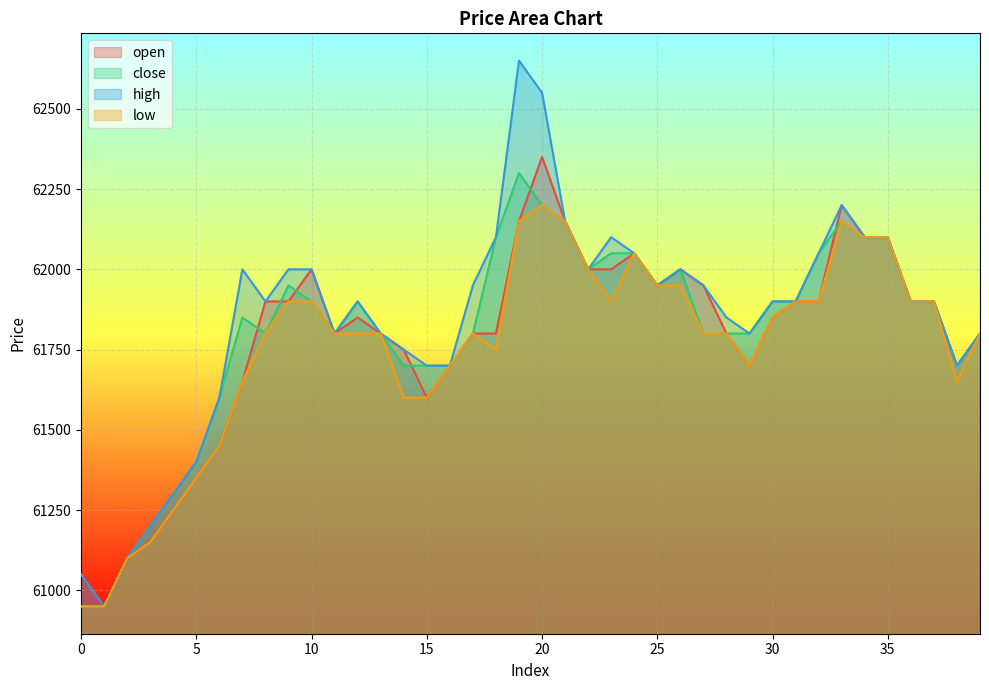

True or false: close and low intersect in this chart.

False